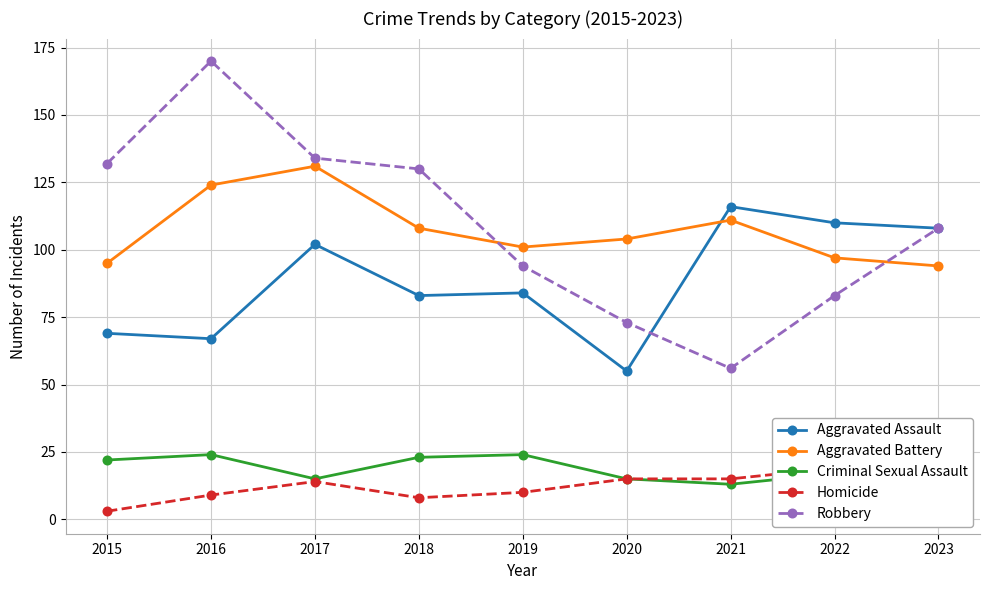

What is the value of the Criminal Sexual Assault point at the 7th from the left?

13